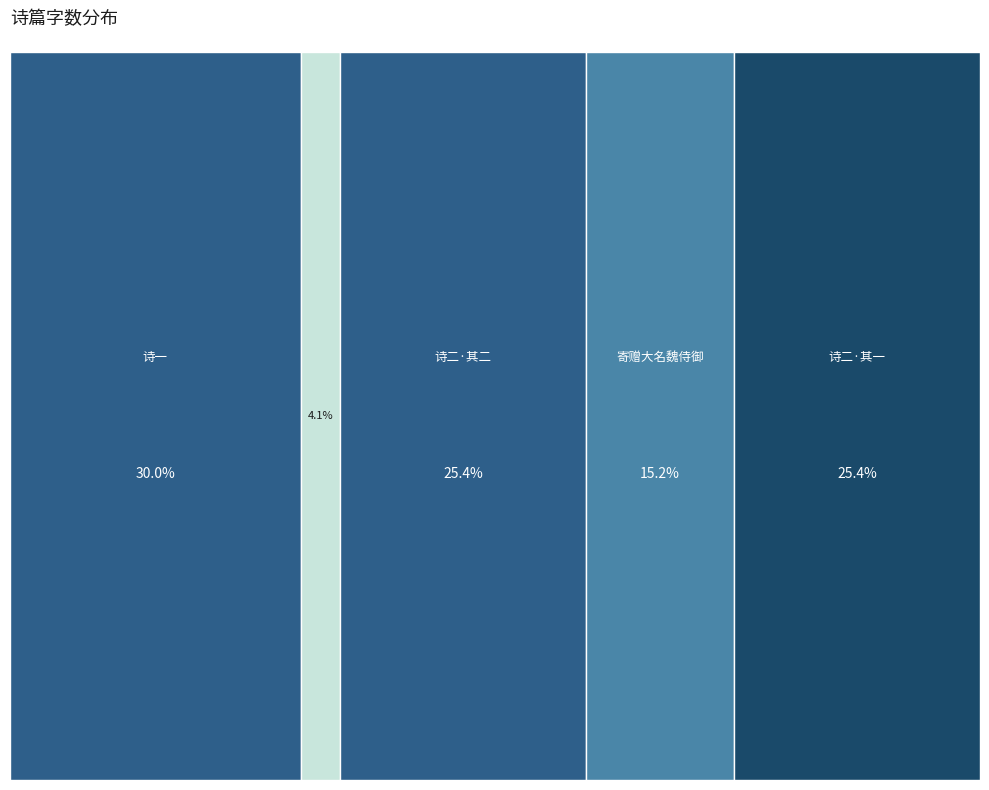

True or false: 曾英发运干顷携二诗相过今复寄赠大篇且惠汉唐金石刻辄次前韵道谢 accounts for 41% of the total.

False